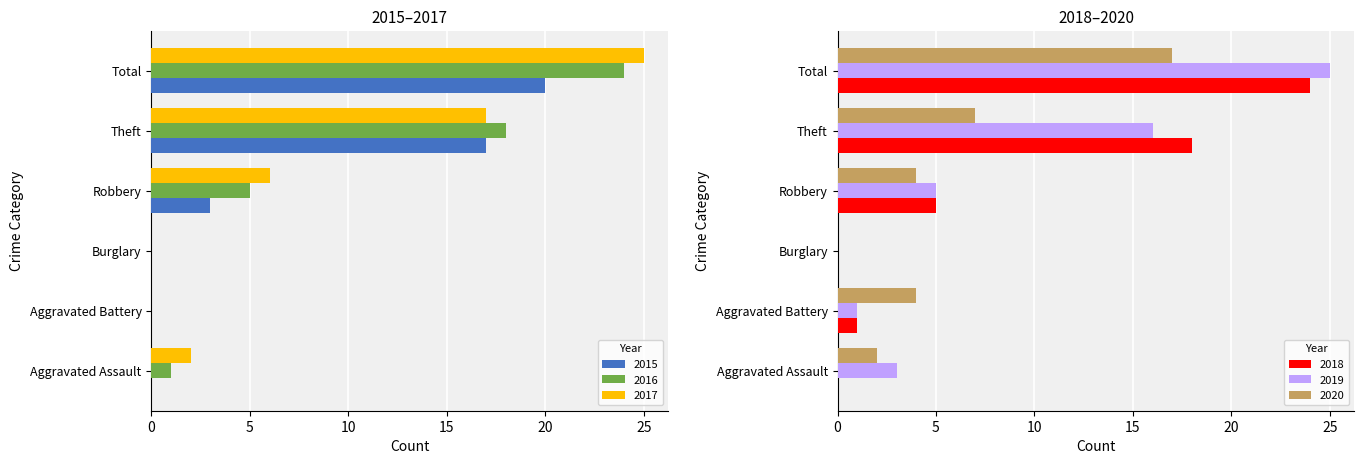

Is it true that 2018 equals -15 at Burglary?

False